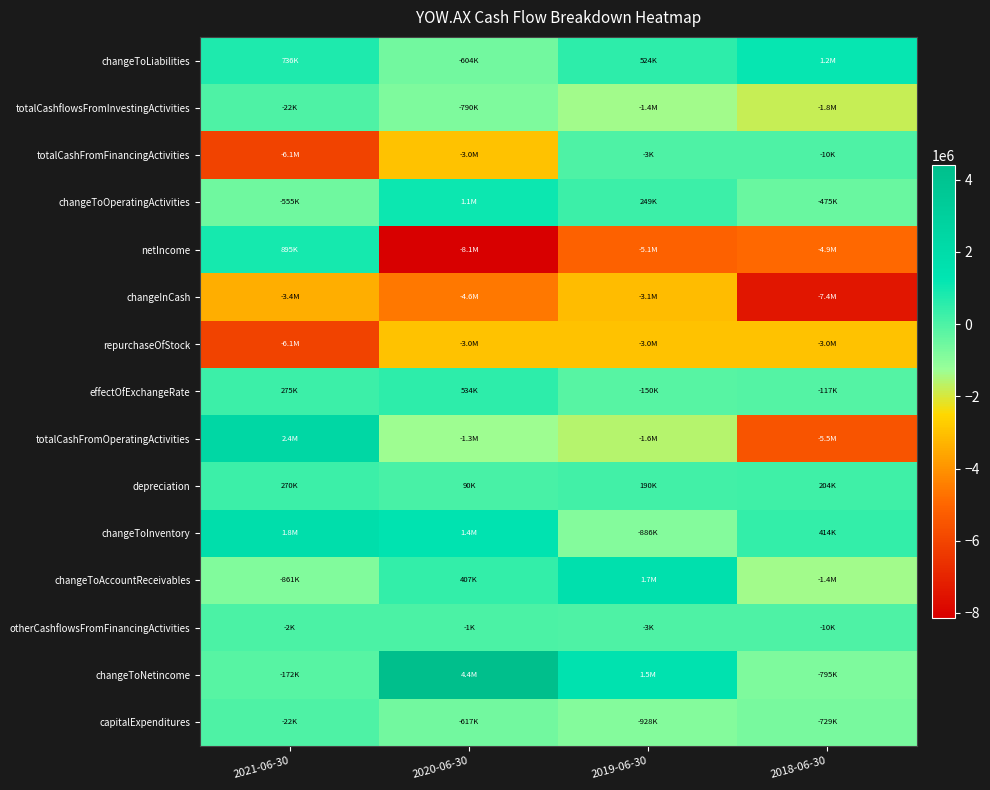

Between 2020-06-30 and 2021-06-30, which is larger?

2021-06-30